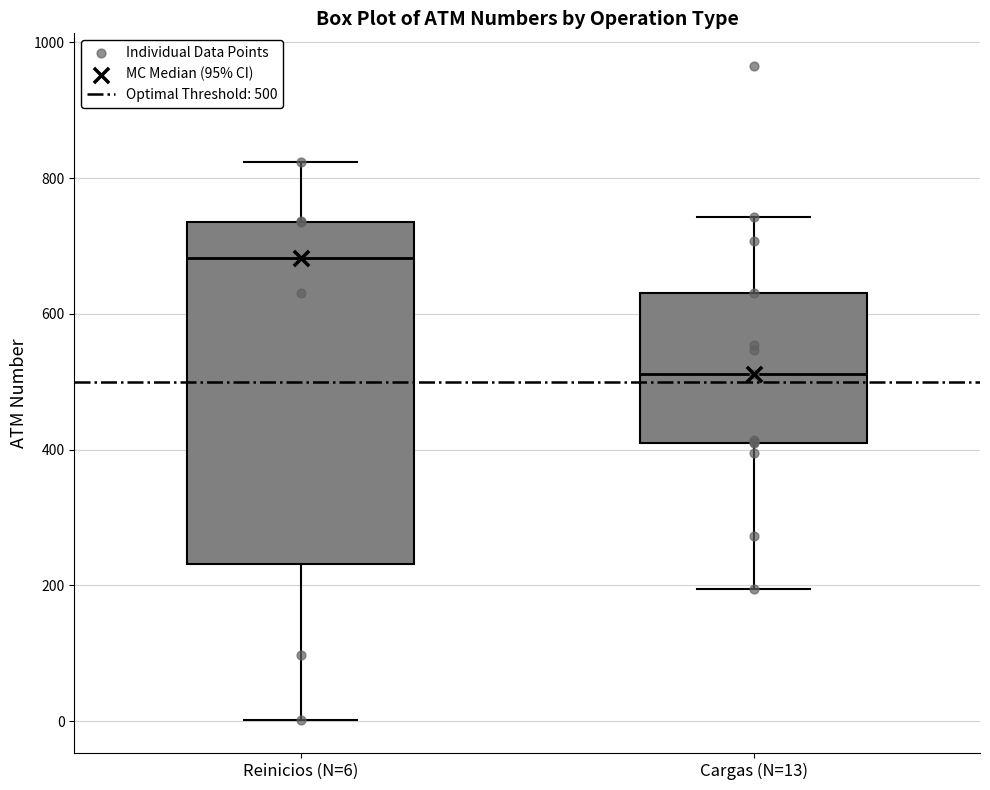

Reading left to right, read every box against the y-axis: the position of its median line, the range the box covers, and the ends of its whiskers. The values are not printed on the chart, so give them approximately, as read against the axis.

Reinicios (N=6): median 680, box 240 to 740, whiskers 0 to 820
Cargas (N=13): median 520, box 420 to 640, whiskers 200 to 740